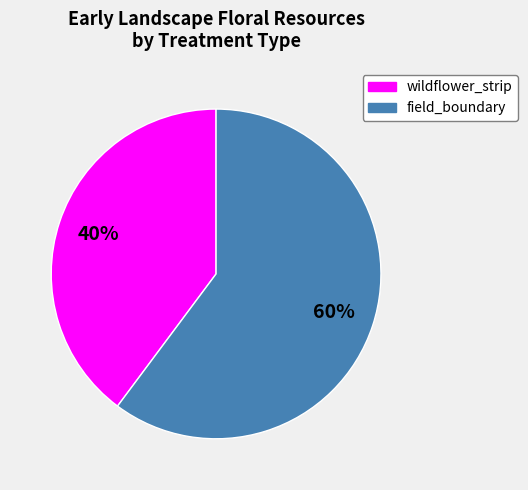

To the nearest percent, what is the average slice percentage?

50%